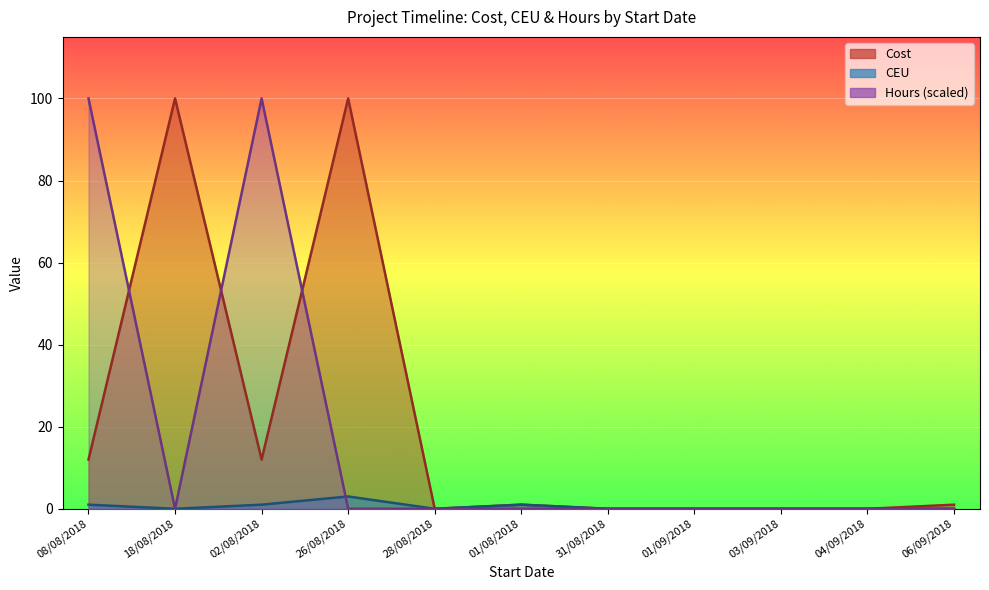

True or false: CEU and Cost cross at least once.

False